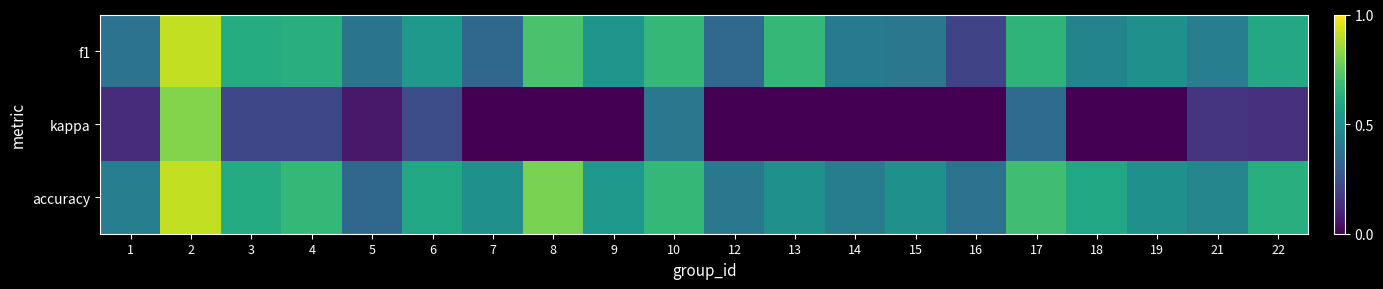

At which category is the sum across all series the highest?

2